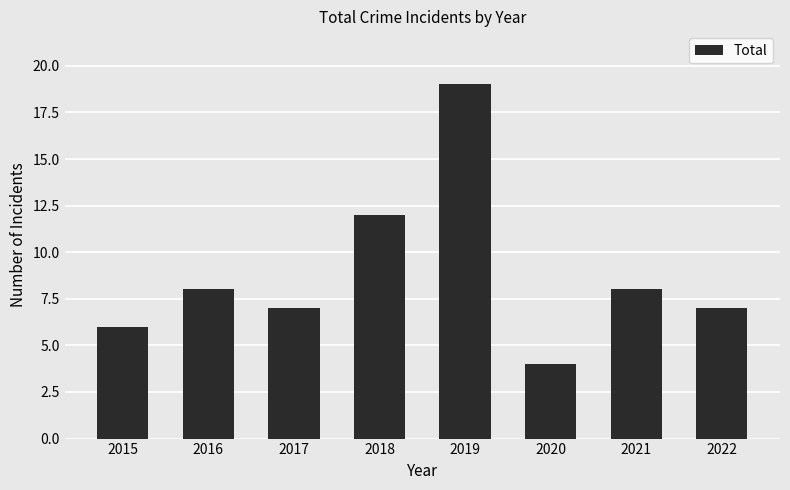

What is the average value?

9